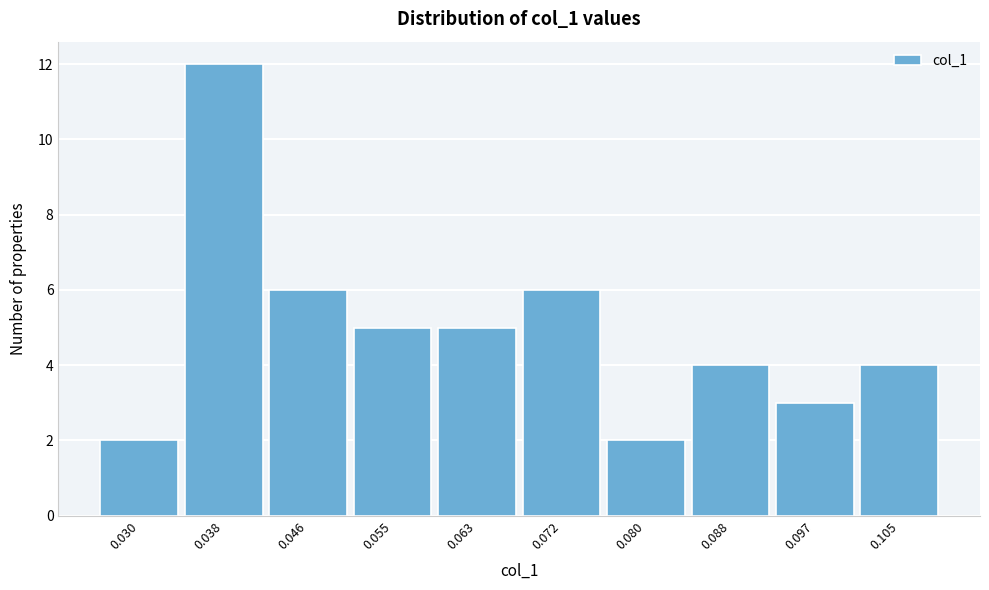

Reading left to right, what are all the values shown in this chart?

0.030=2	0.038=12	0.046=6	0.055=5	0.063=5	0.072=6	0.080=2	0.088=4	0.097=3	0.105=4